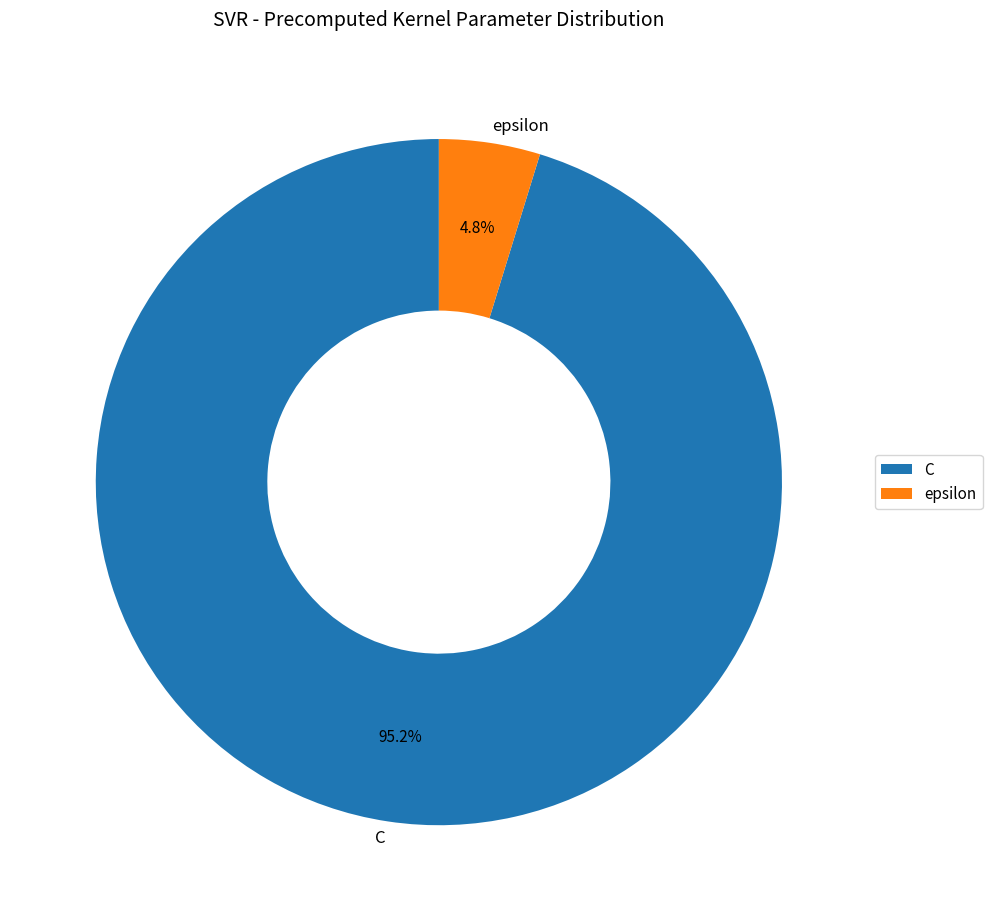

To the nearest percent, what is the difference between the largest and smallest slice percentages?

90%